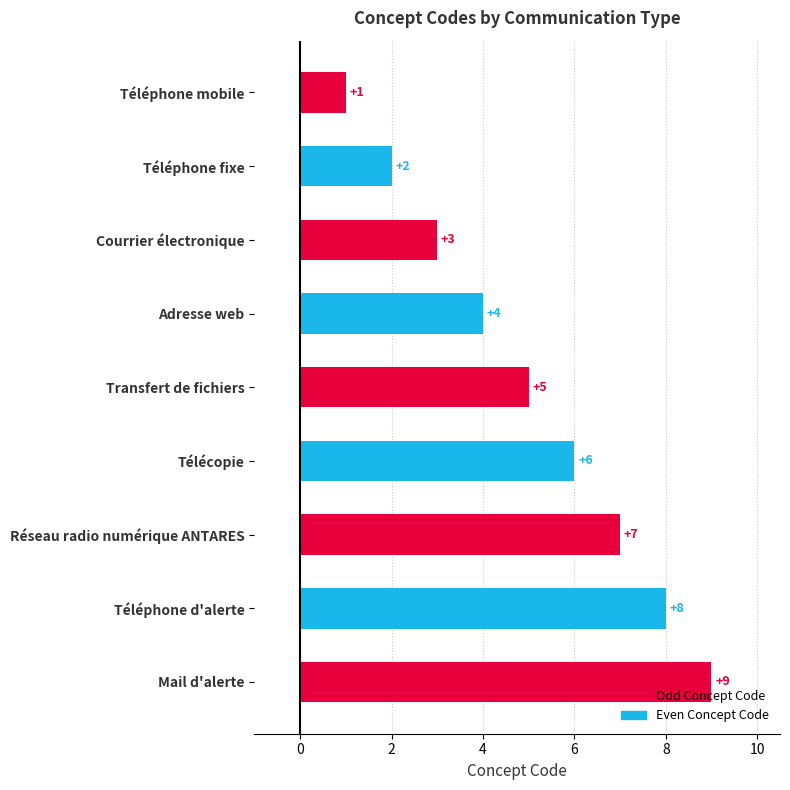

How many series are shown in this chart?

1